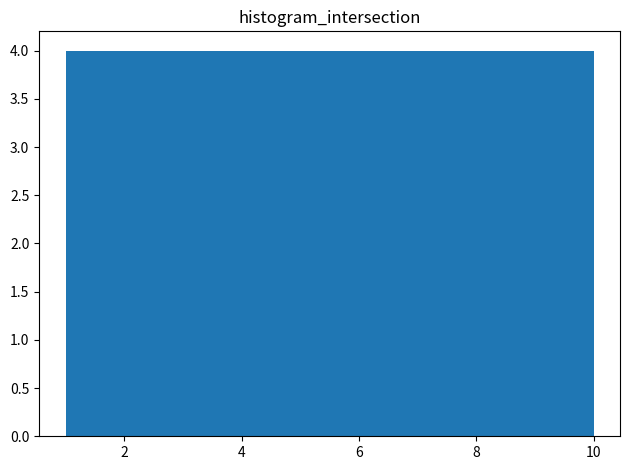

Reading left to right, transcribe this chart: for each bar, give the range it covers on the x-axis and its height. Neither the bar edges nor the heights are printed on the chart, so give them approximately, as read against the axes.

1.0 to 1.9: 4
1.9 to 2.8: 4
2.8 to 3.7: 4
3.7 to 4.6: 4
4.6 to 5.5: 4
5.5 to 6.4: 4
6.4 to 7.3: 4
7.3 to 8.2: 4
8.2 to 9.1: 4
9.1 to 10.0: 4